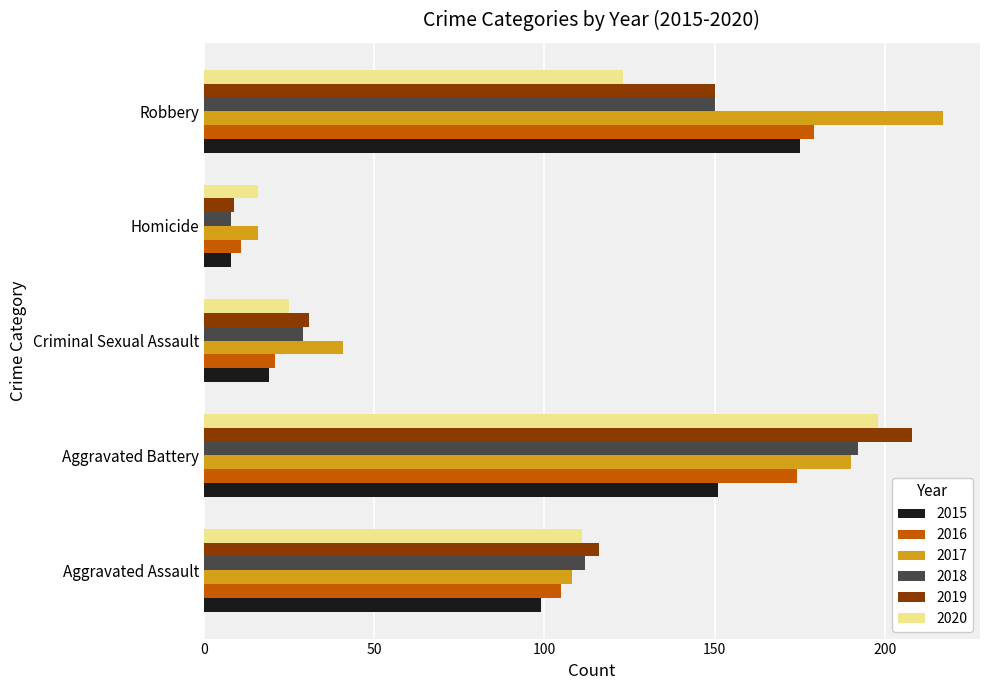

What is the average value of the 2019 series?

103